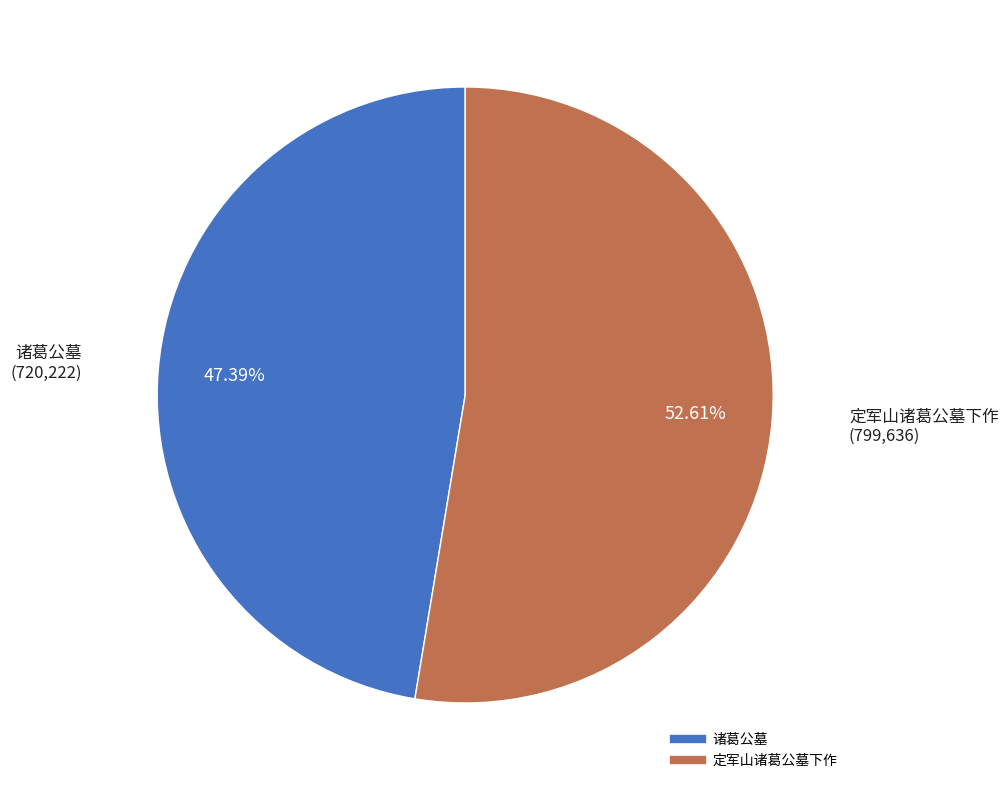

Count the number of slices in the pie.

2